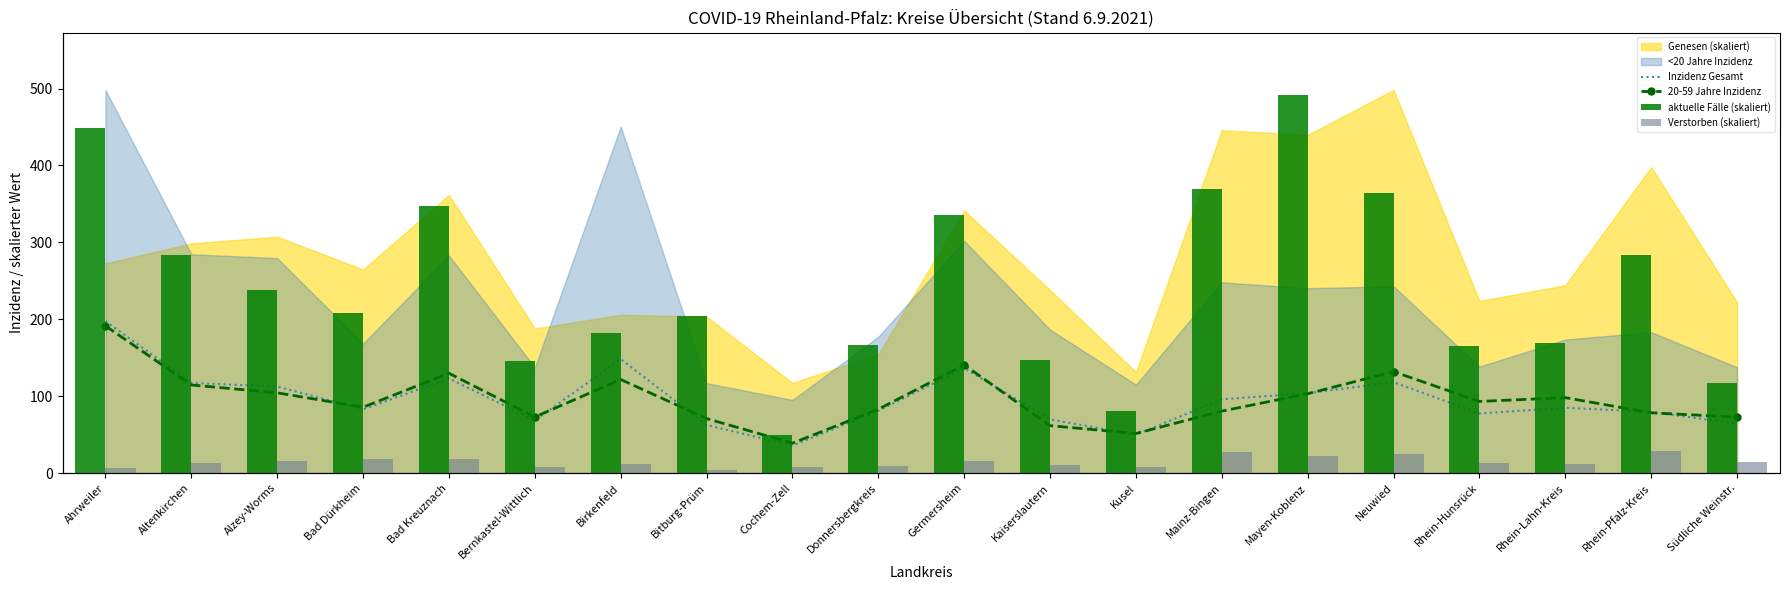

Rank the series at Neuwied from highest to lowest value.

20-59 Jahre Inzidenz, Inzidenz Gesamt, aktuelle Fälle (skaliert), Verstorben (skaliert)